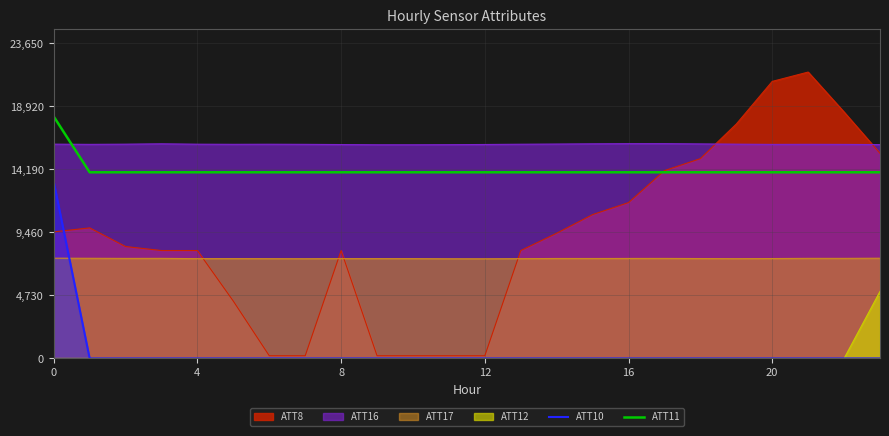

The value of ATT10 at 10 is 9023.2. True or false?

False